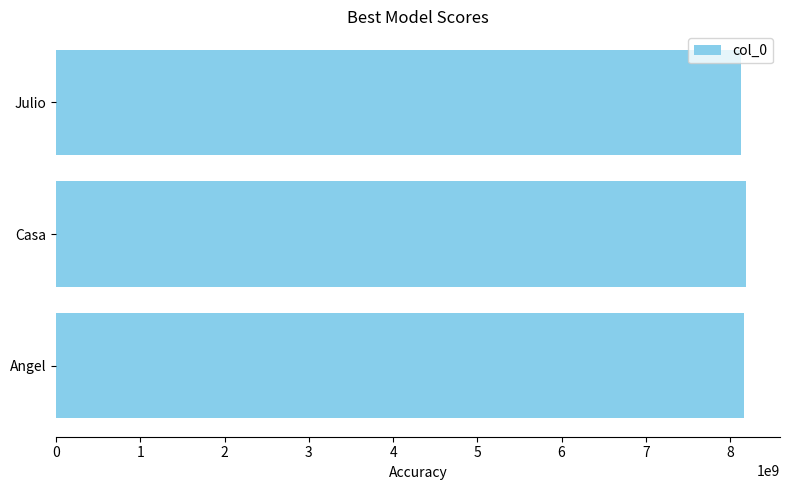

True or false: the data shows 8127567437 at Julio.

True